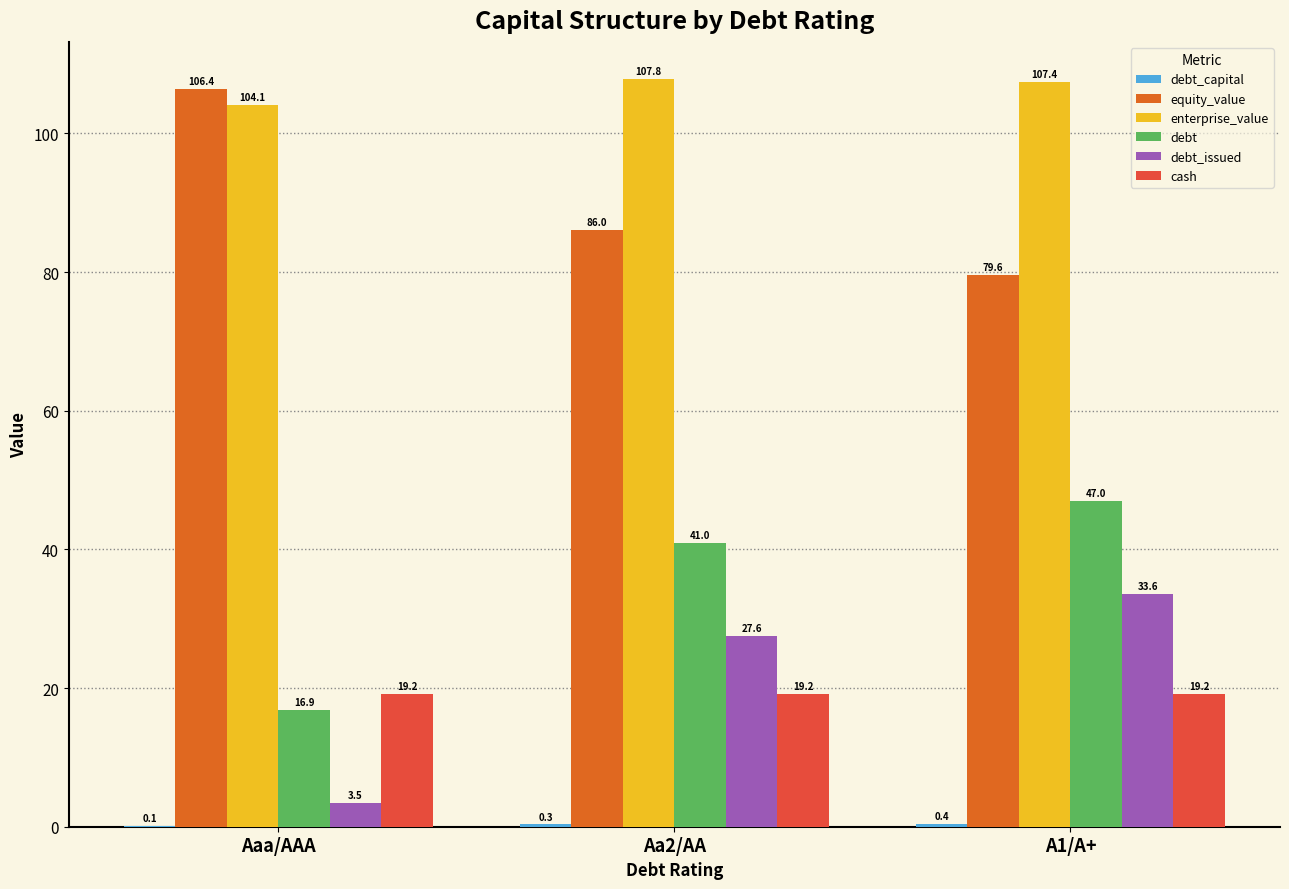

At which category is the sum across all series the highest?

A1/A+